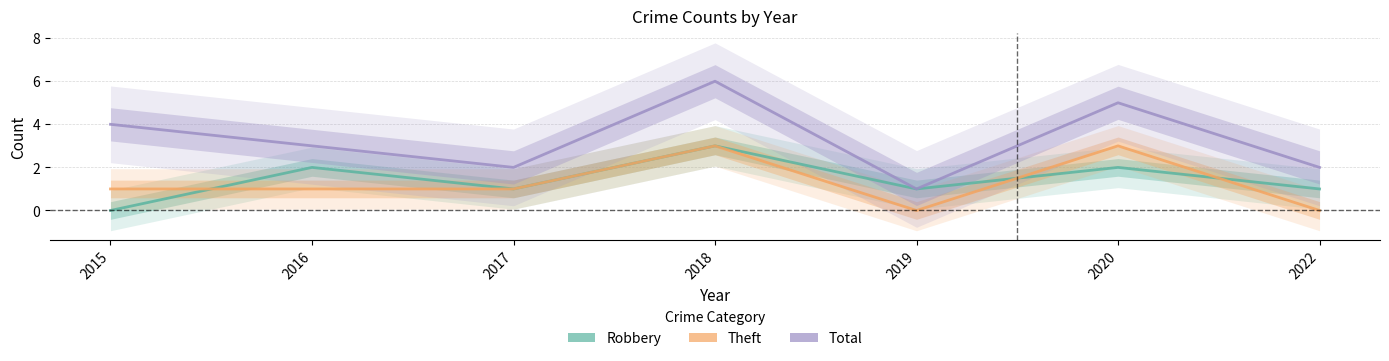

Count the number of categories in the chart.

7